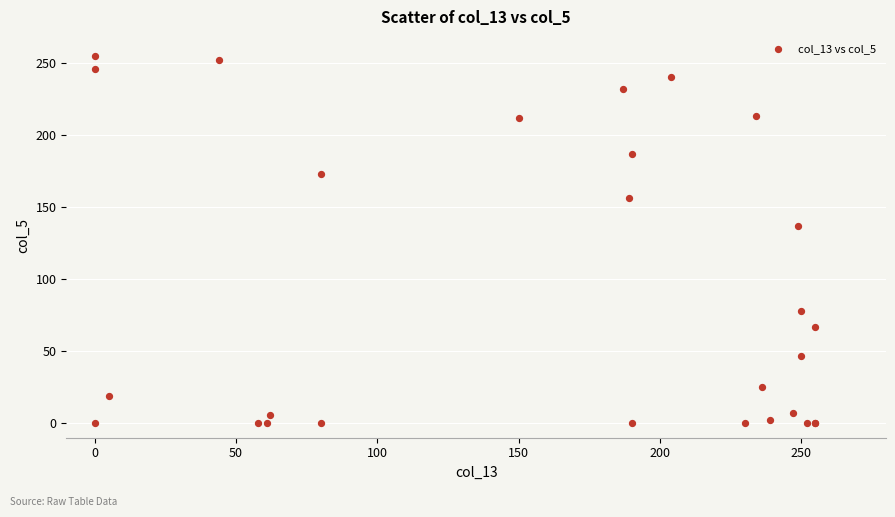

What Y value in the scatter plot is closest to 127?

137